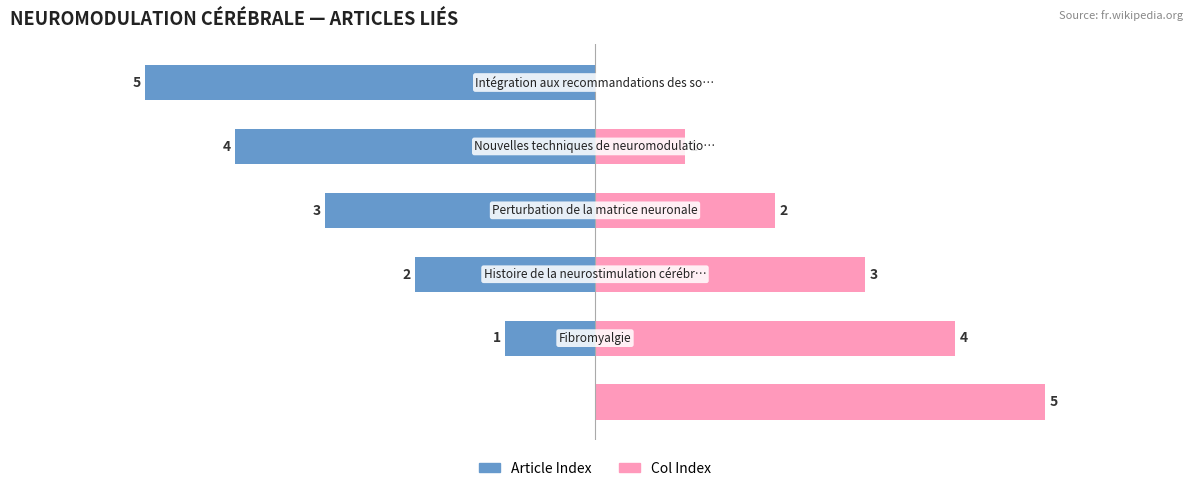

What is the difference between the second highest and minimum values in the Article Index series?

4